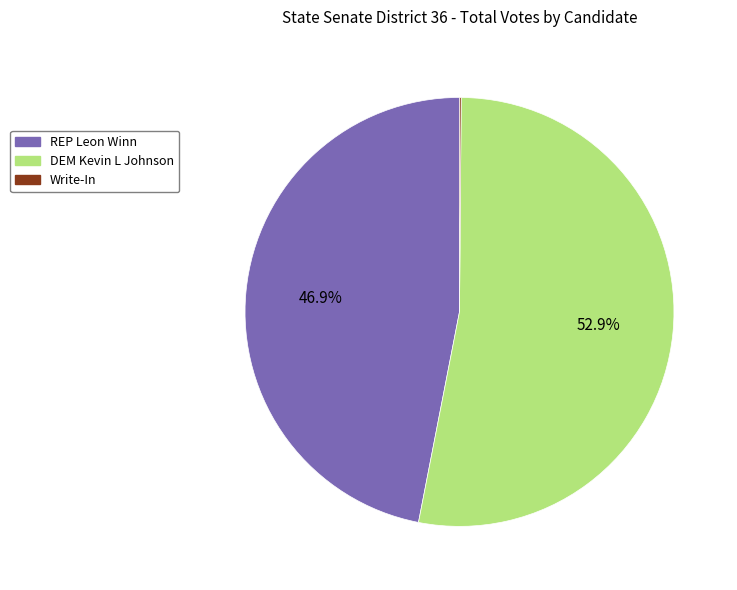

Approximately how many times larger is the value at DEM Kevin L Johnson compared to REP Leon Winn?

1.1